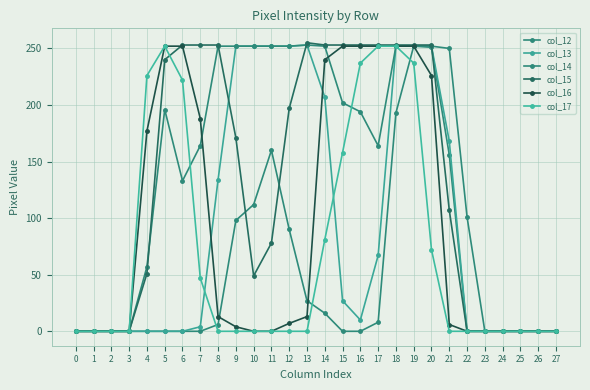

Which series ends up on top after the final intersection of col_17 and col_12?

col_12